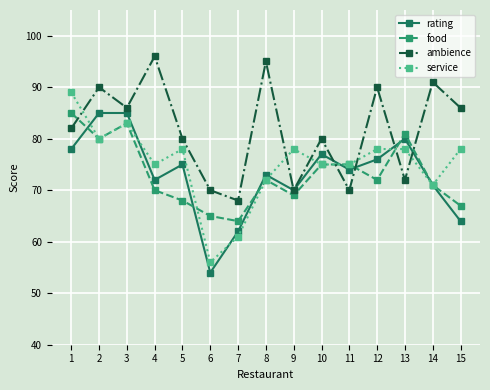

The value of food at 4 is 122. True or false?

False